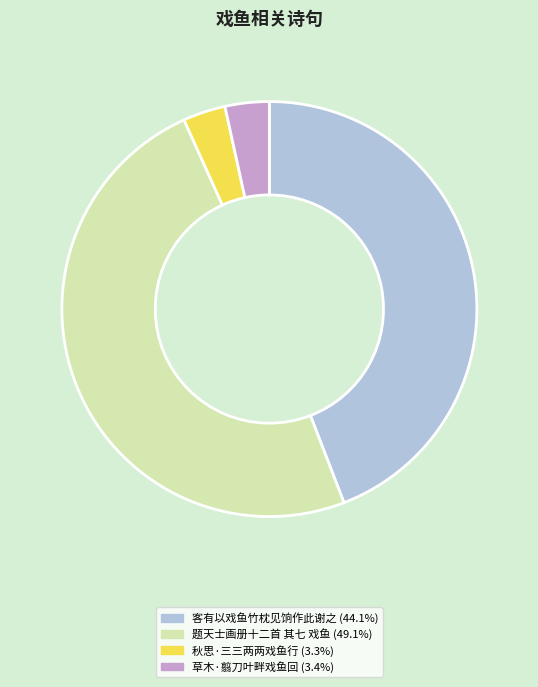

Is there any slice that represents more than half of the pie?

No